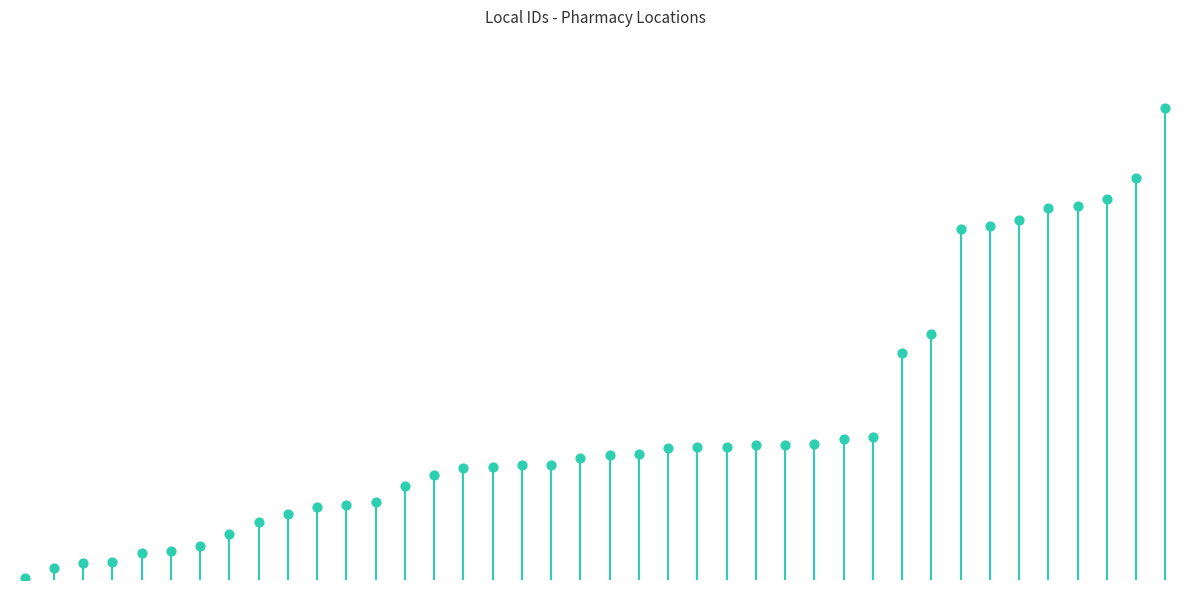

Approximately how many times larger is the value at 31 compared to 20?

2.0